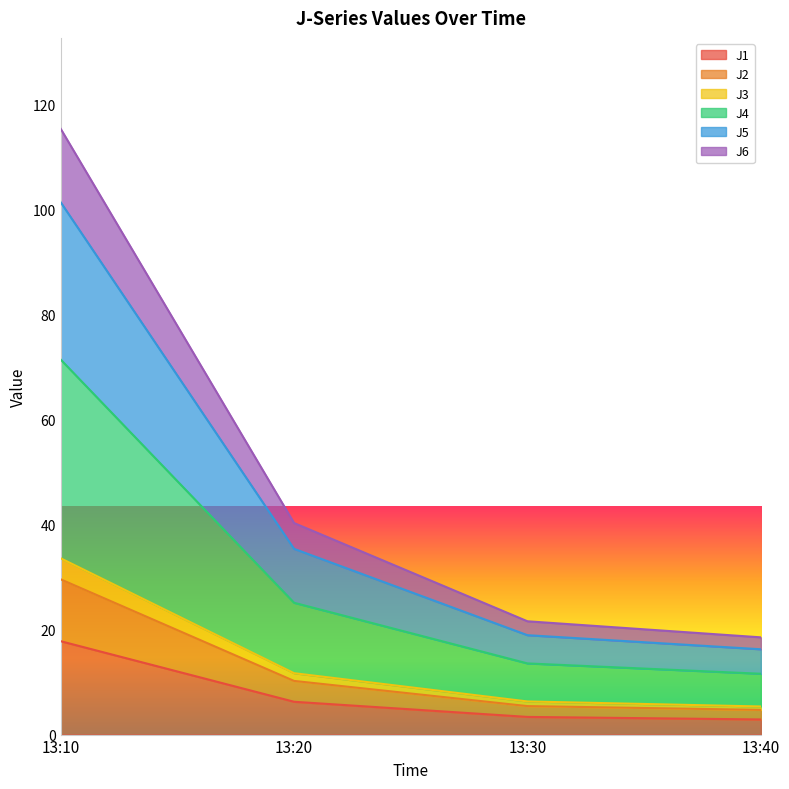

Does the chart display data point markers on the line(s)?

No